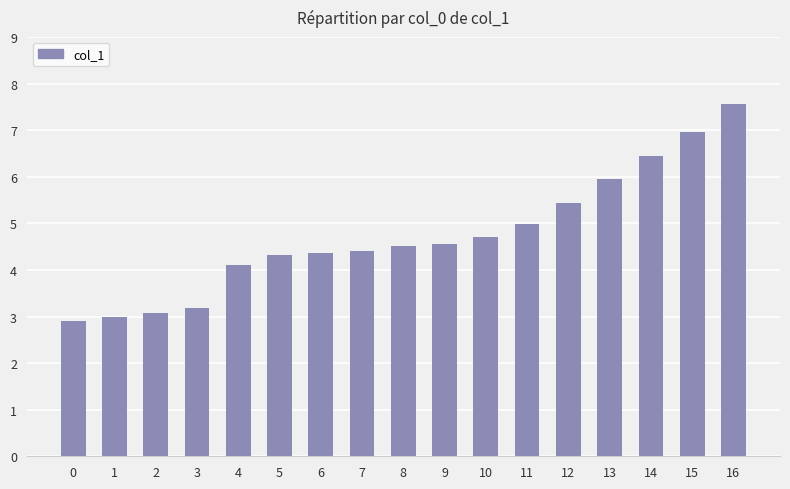

Are the bars horizontal?

No